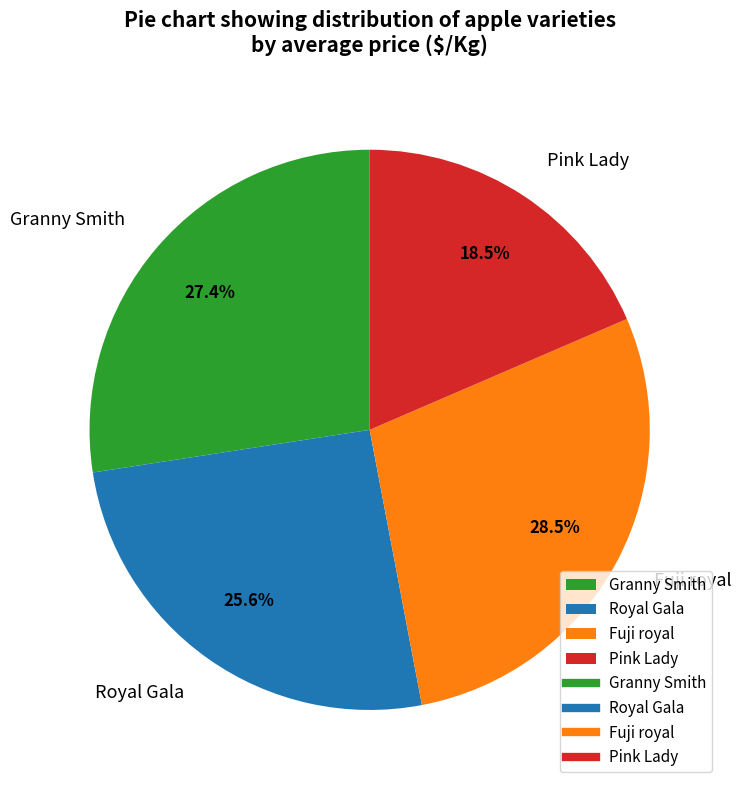

Does any single category account for the majority?

No